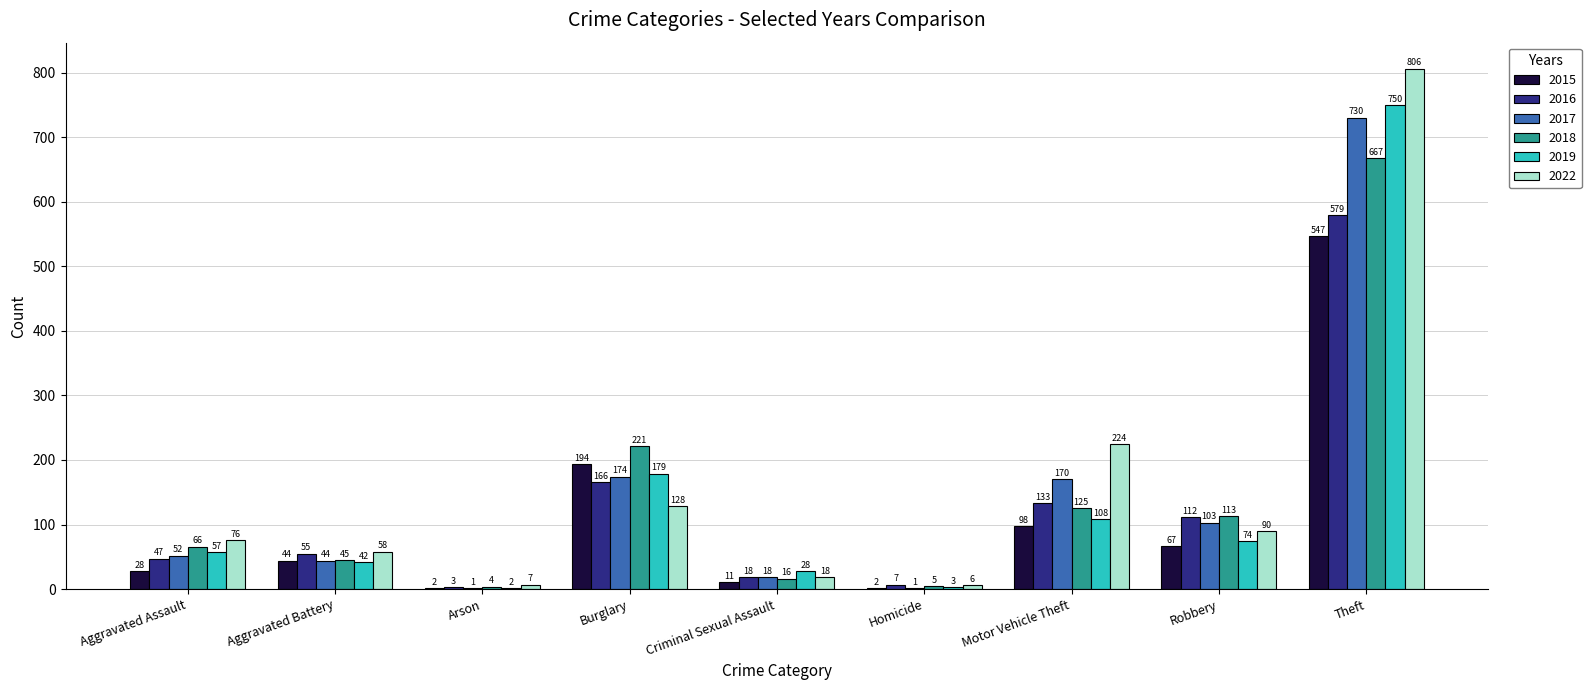

What is the maximum value for 2016?

579